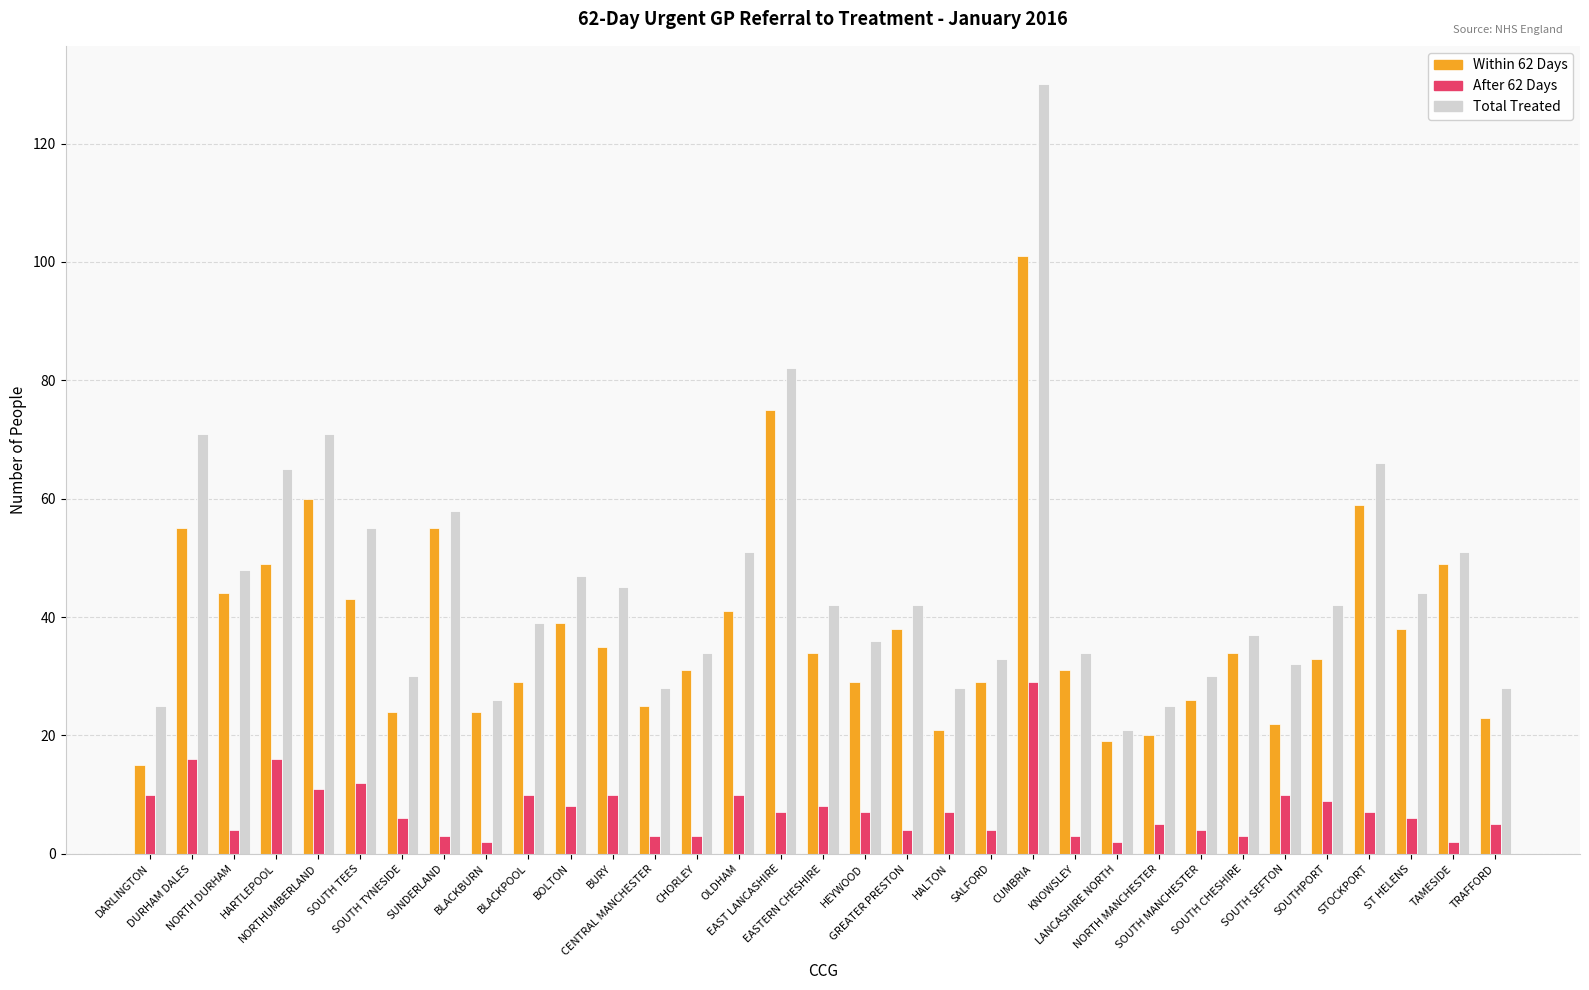

What is the lowest value of the Total Treated series?

21